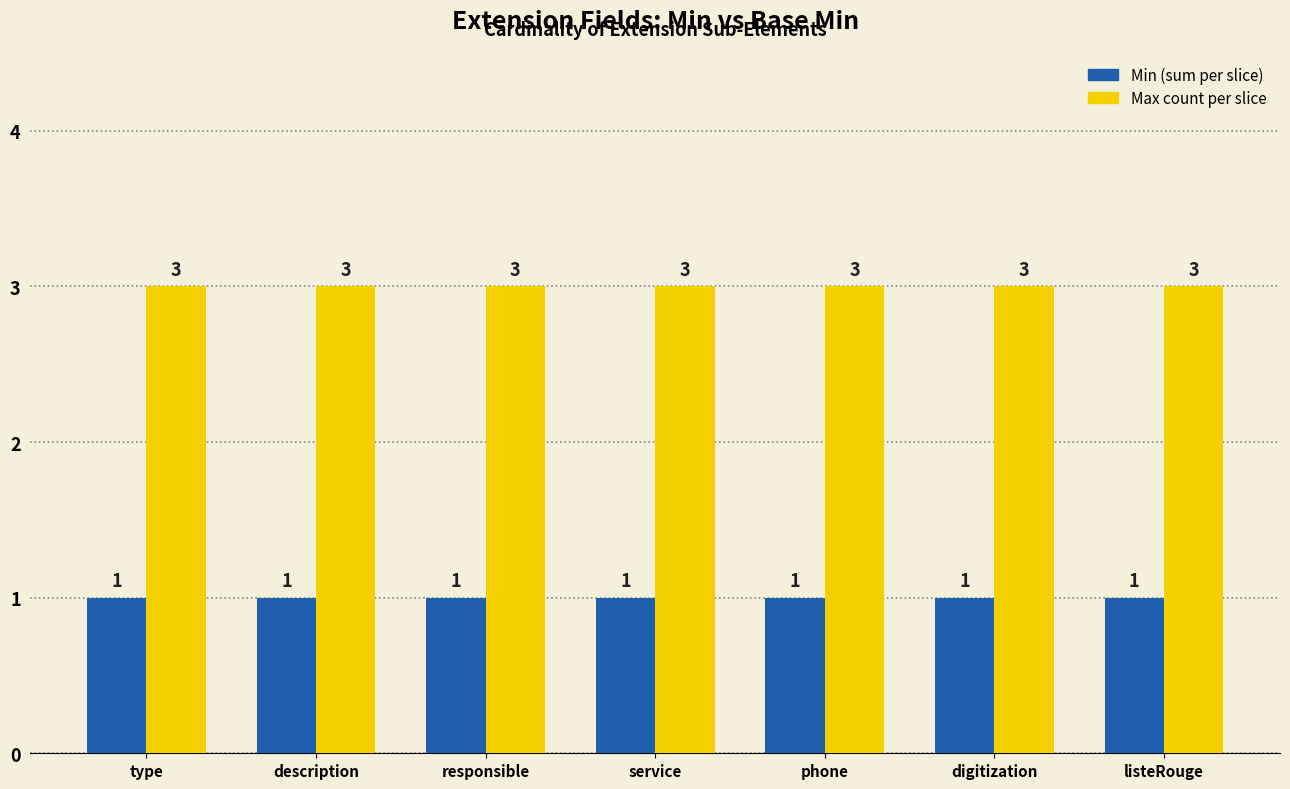

What is the total value across all series at type?

4